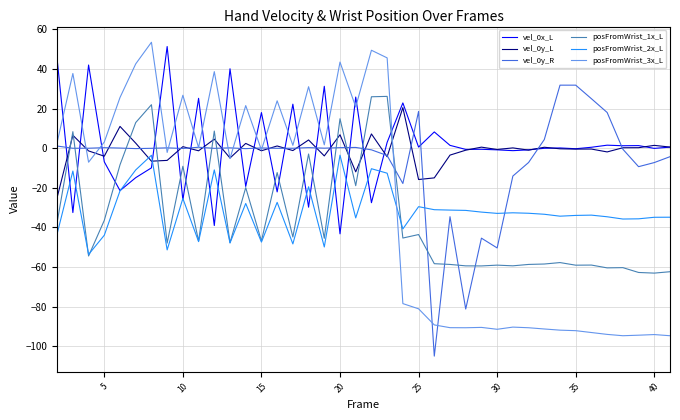

What is the greatest value displayed?

53.5